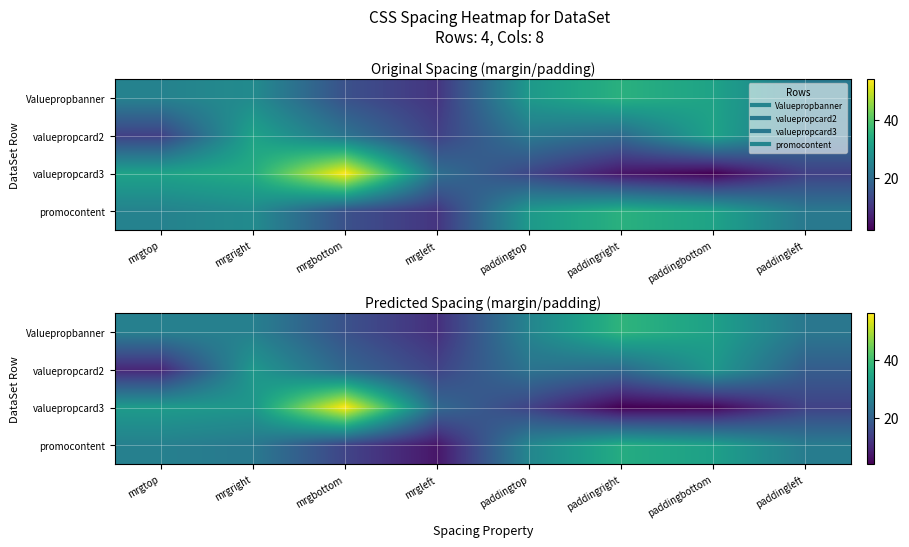

What is the spread (max minus min) of values at mrgbottom?

41.2